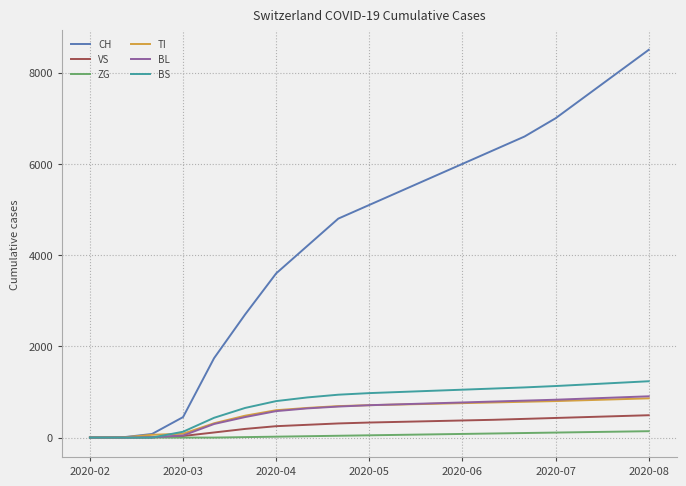

Which series has the widest spread of values?

CH